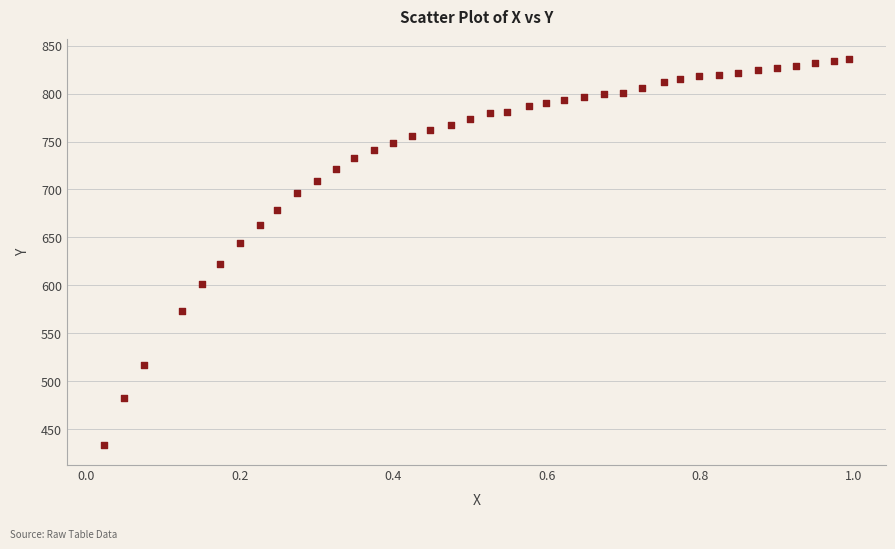

What is the range of X values (max minus min)?

1.0